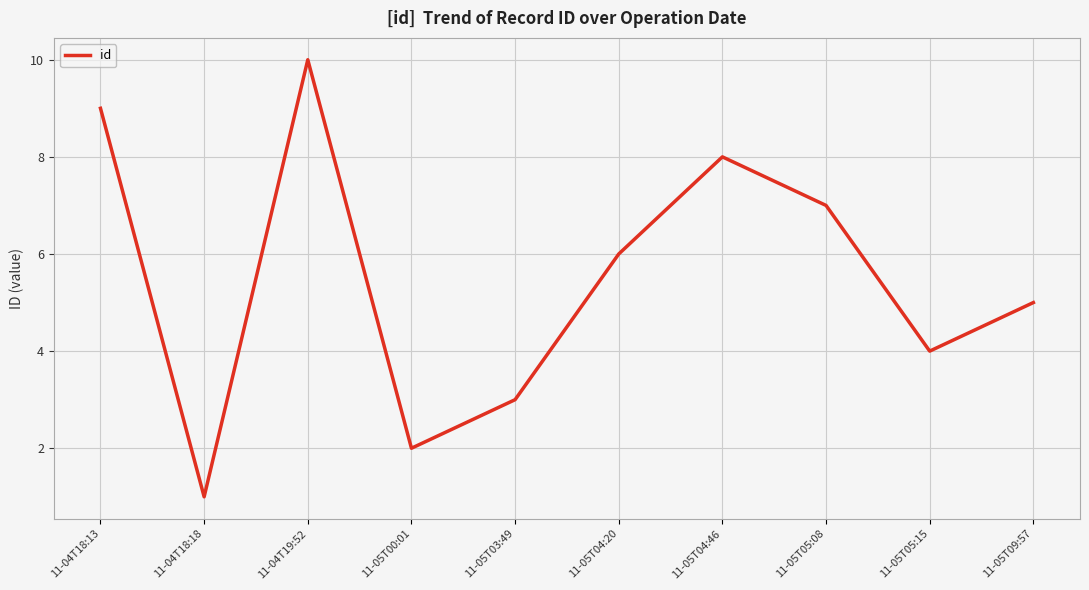

True or false: there are more than 1 points higher than both neighbors.

True